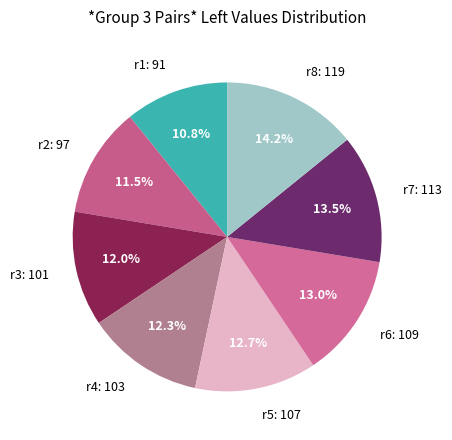

Count the number of slices in the pie.

8